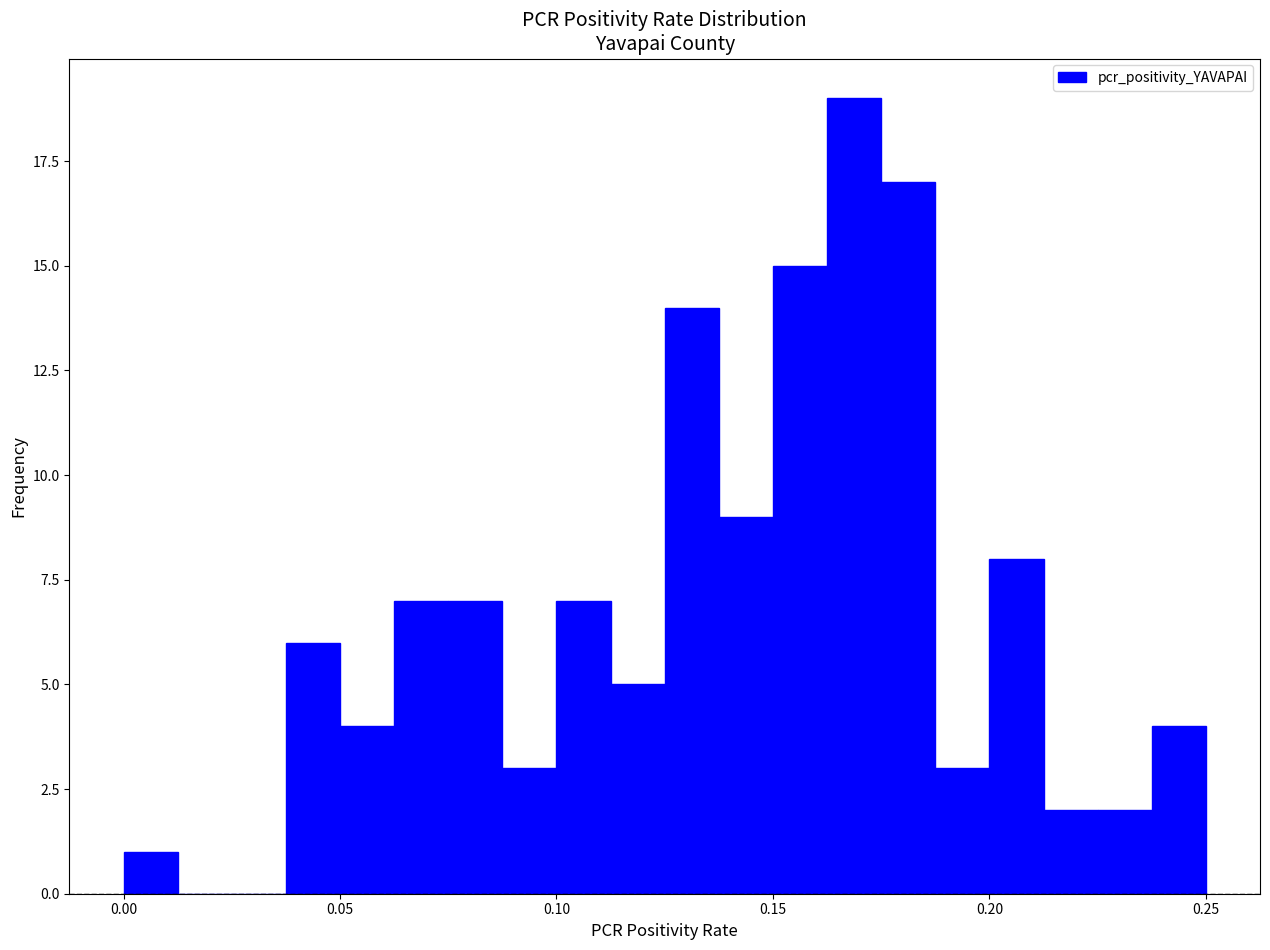

Read against the x-axis, roughly where is the centre of the tallest bar?

0.170